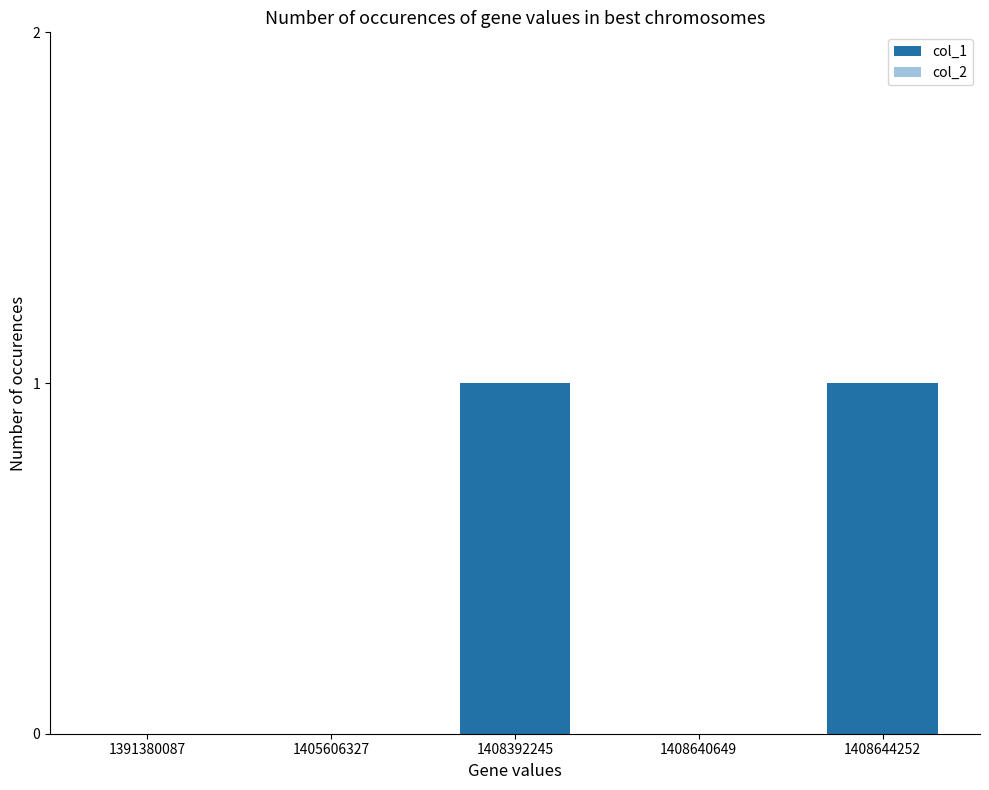

The chart shows a value of 2 at 1408644252. True or false?

False